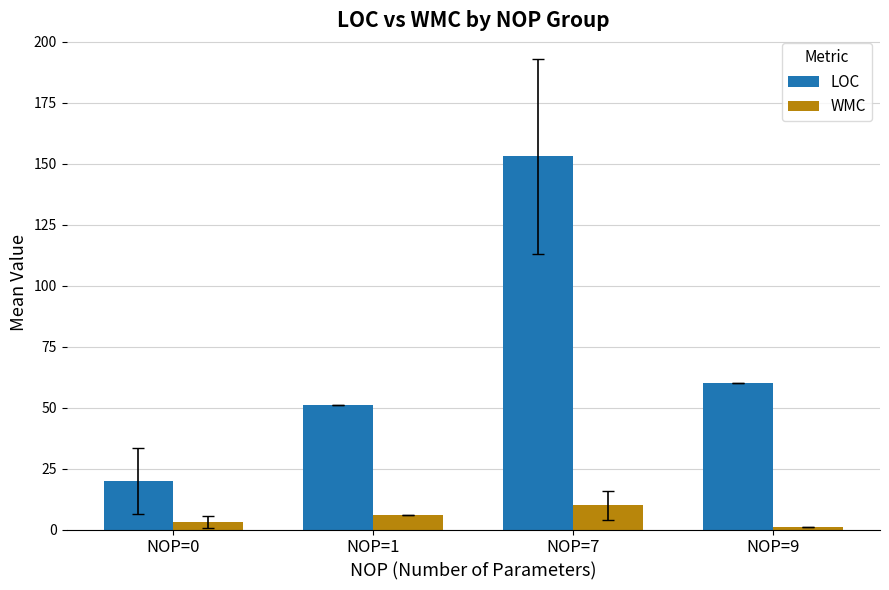

True or false: WMC has a value of 1.0 at NOP=9.

True